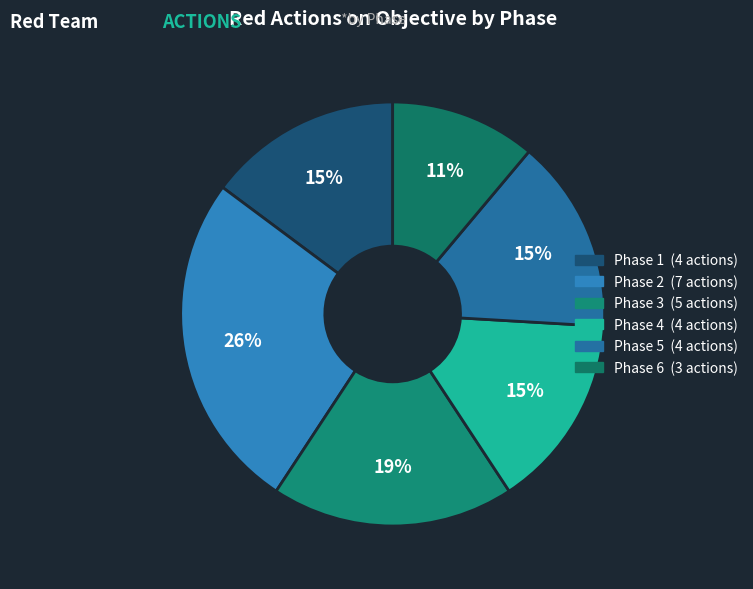

What portion of the pie excludes Phase 5?

85.2%